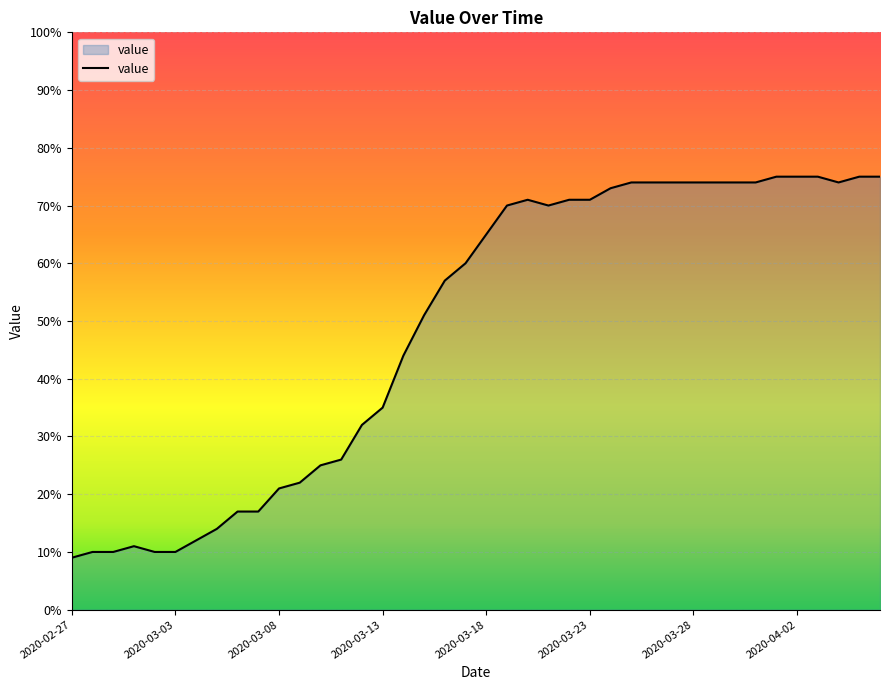

What is the maximum value shown in the chart?

75